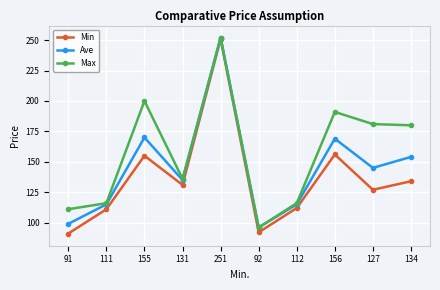

List the series in order of their overall mean, highest first.

Max, Ave, Min